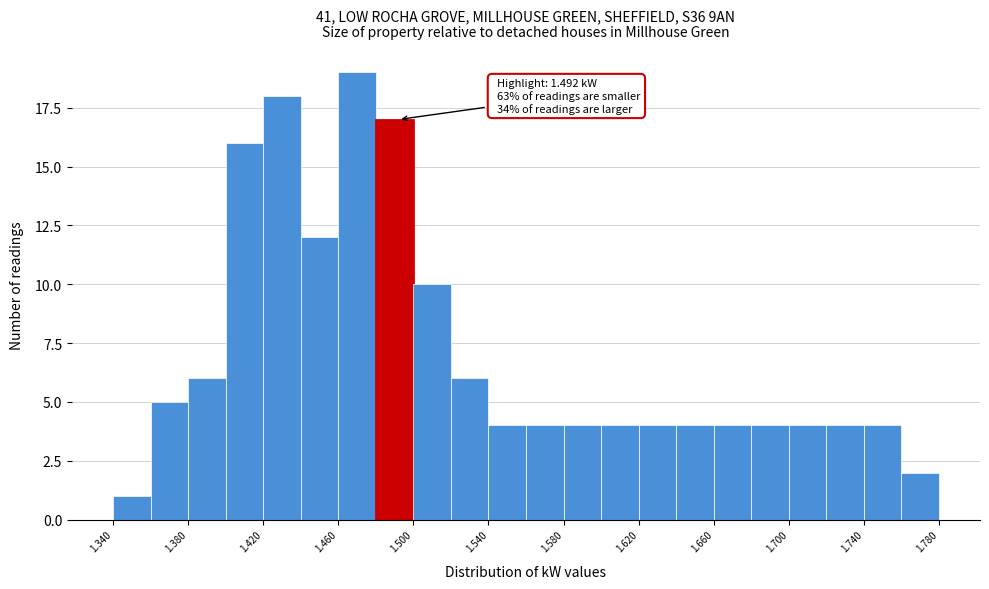

Which range on the x-axis has the tallest bar?

1.46 to 1.48